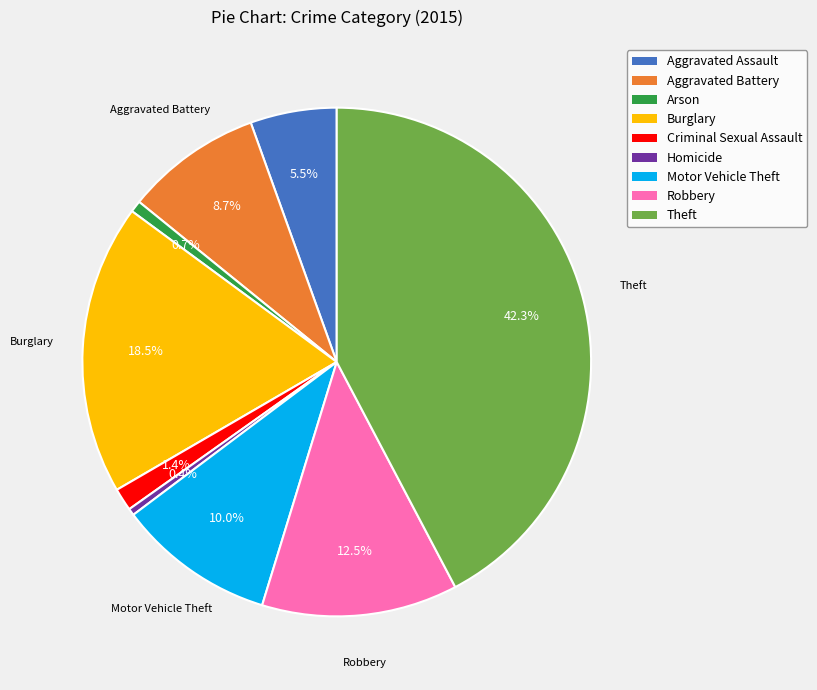

Which category has the biggest portion of the pie?

Theft